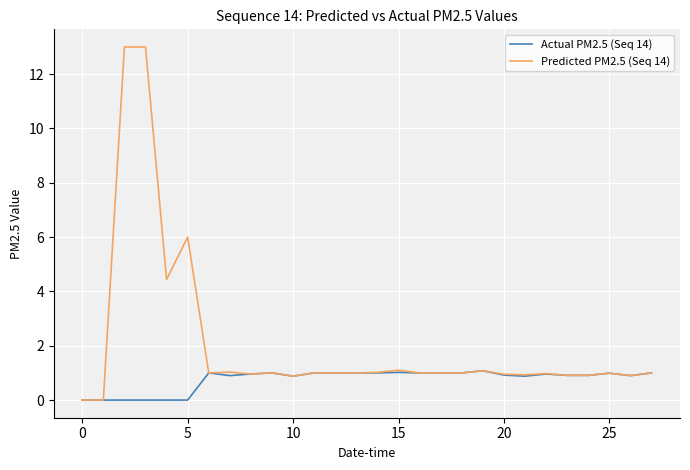

Which series has the largest total across all categories?

Predicted PM2.5 (Seq 14)